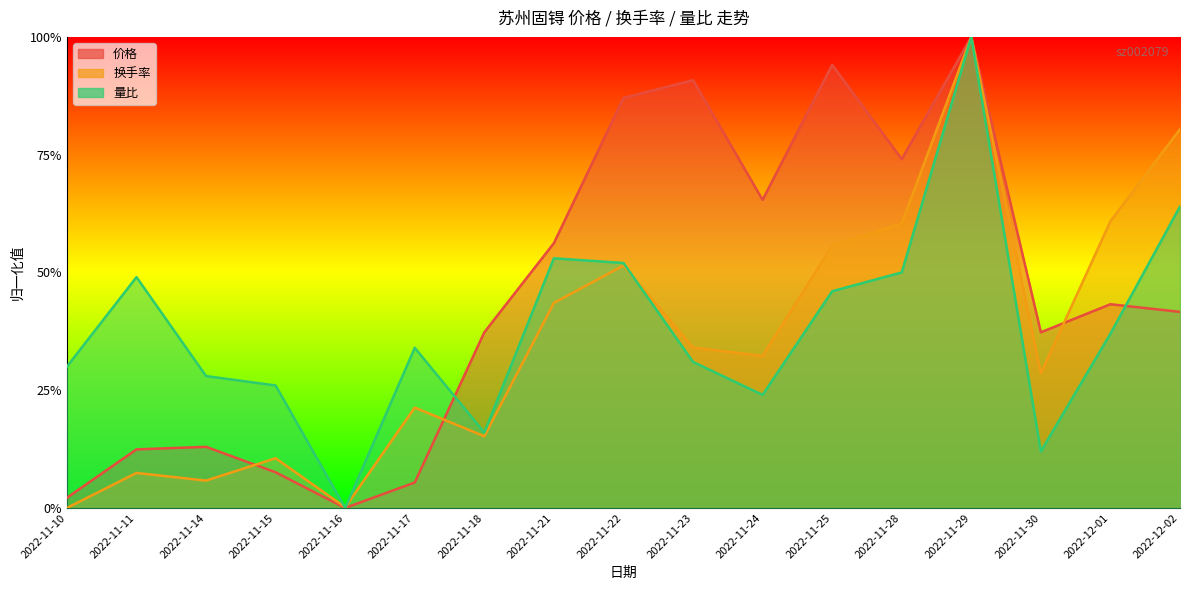

Where do 量比 and 换手率 first cross each other?

2022-11-15 and 2022-11-16